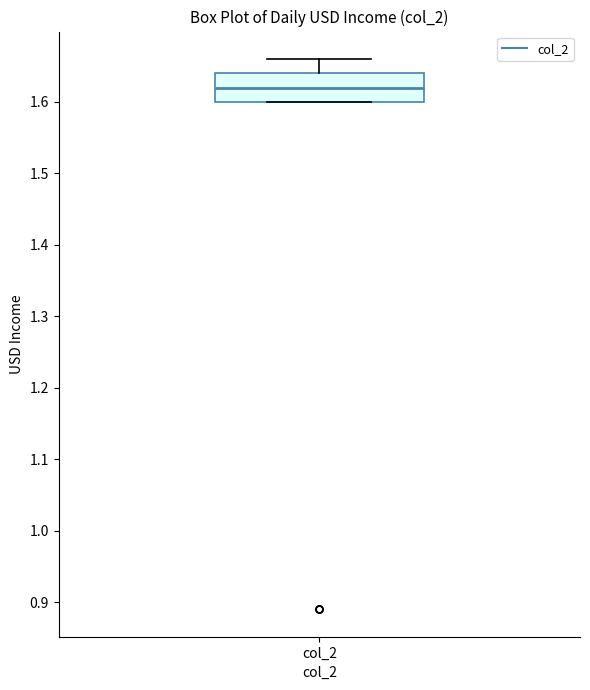

Read this box plot against the y-axis: the position of the median line, the range covered by the box, and the ends of both whiskers. The values are not printed on the chart, so give them approximately, as read against the axis.

median 1.62, box 1.60 to 1.64, whiskers 1.60 to 1.66